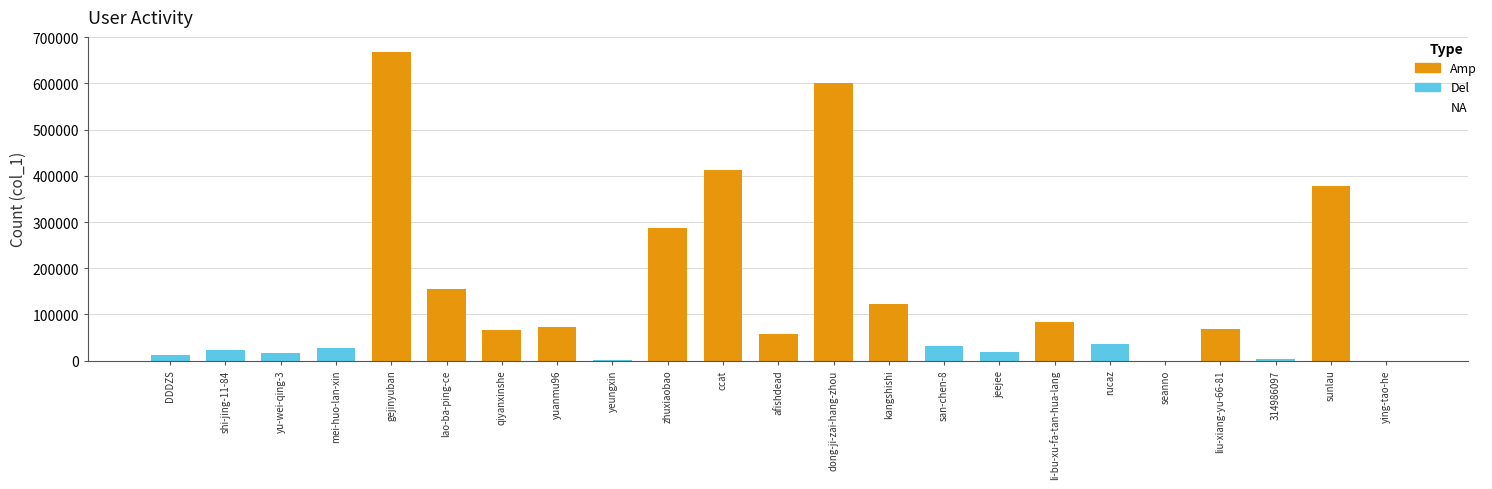

At which label does the data first exceed 57004?

gejinyuban